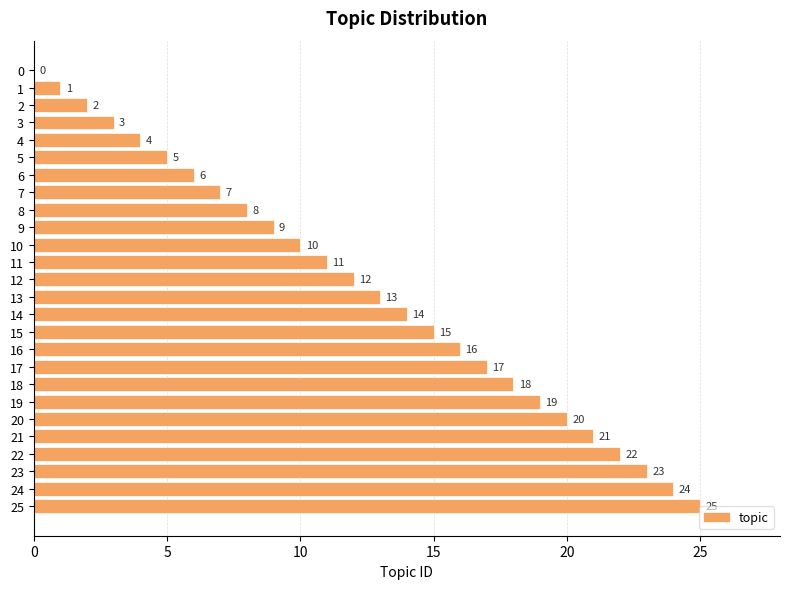

The value at 16 is 16. True or false?

True